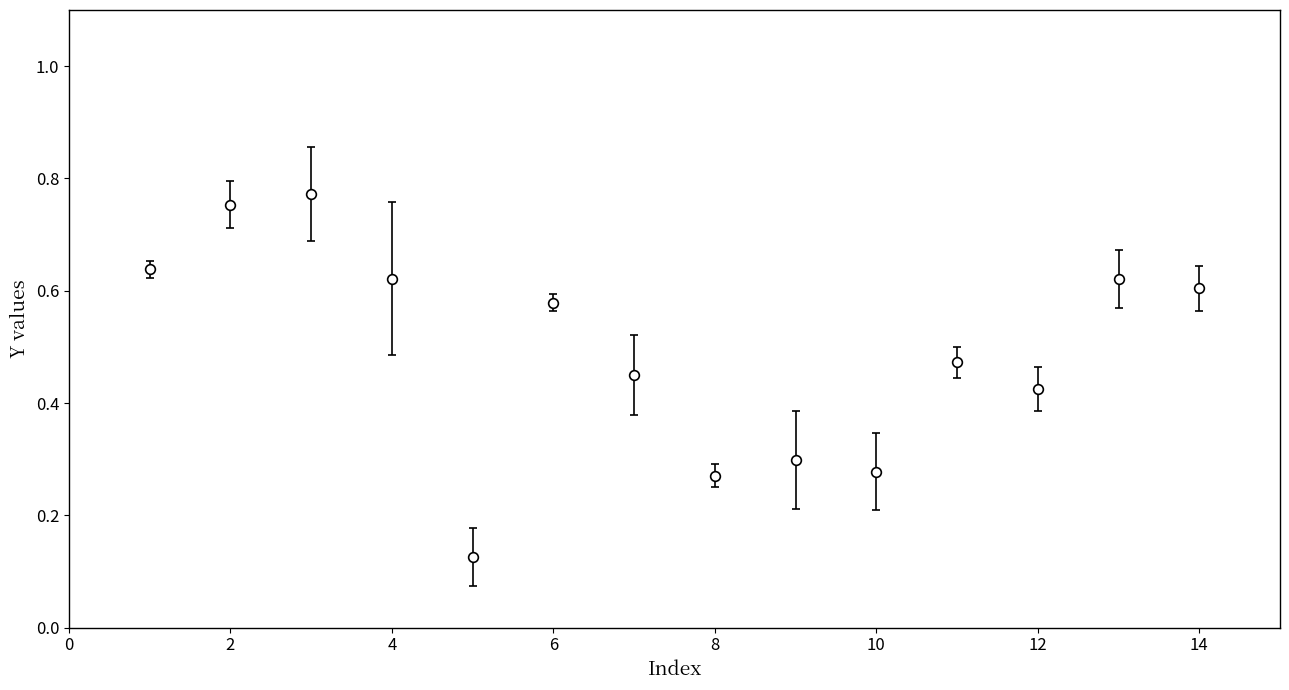

True or false: the data has more than 1 interior local peaks.

True